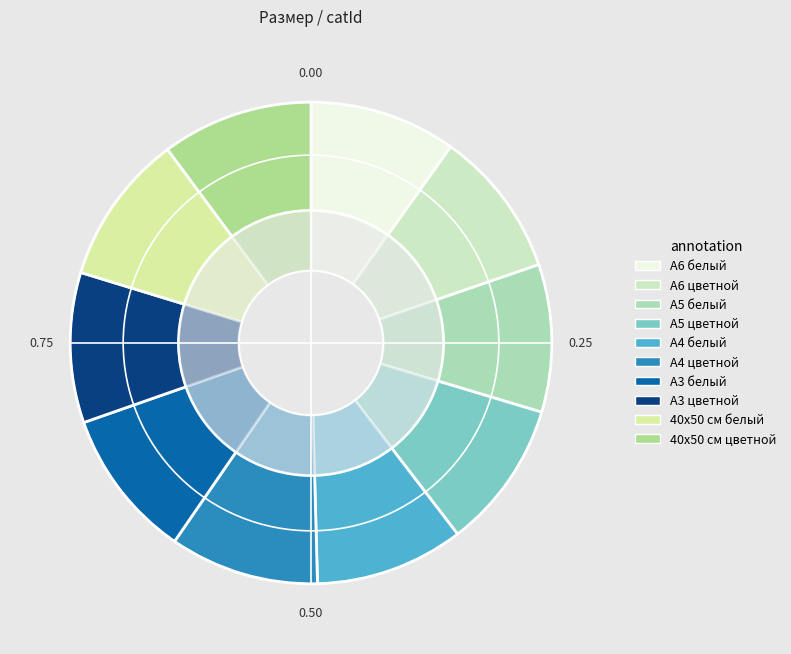

Rank the categories by value from highest to lowest.

40х50 см цветной, 40х50 см белый, А3 цветной, А3 белый, А4 цветной, А4 белый, А5 цветной, А5 белый, А6 цветной, А6 белый